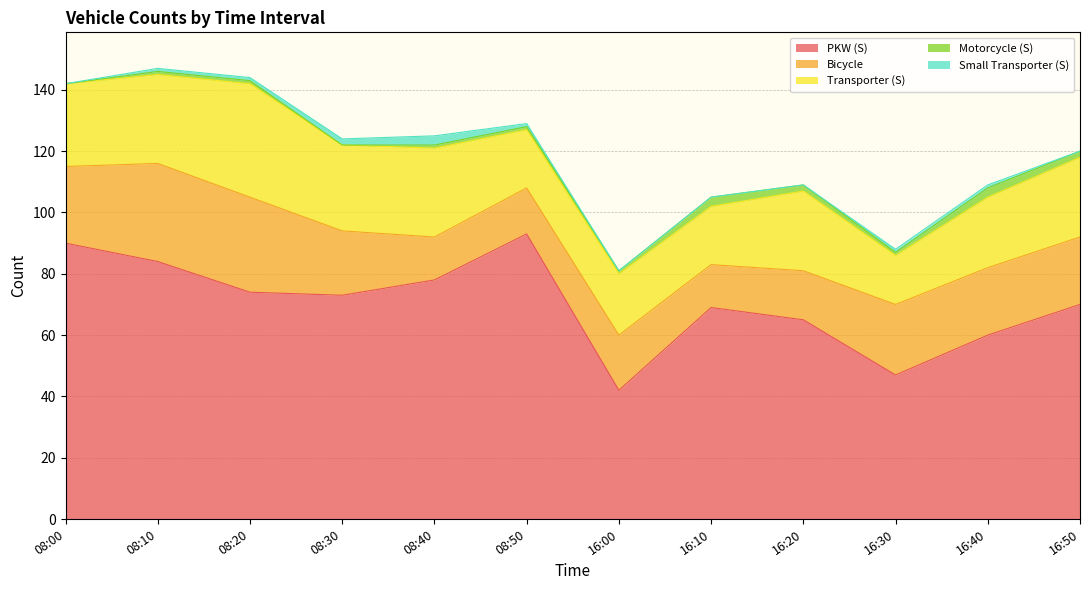

Reading left to right, list all the values displayed in this chart.

PKW (S): 08:00=90	08:10=84	08:20=74	08:30=73	08:40=78	08:50=93	16:00=42	16:10=69	16:20=65	16:30=47	16:40=60	16:50=70
Bicycle: 08:00=25	08:10=32	08:20=31	08:30=21	08:40=14	08:50=15	16:00=18	16:10=14	16:20=16	16:30=23	16:40=22	16:50=22
Transporter (S): 08:00=27	08:10=29	08:20=37	08:30=28	08:40=29	08:50=19	16:00=20	16:10=19	16:20=26	16:30=16	16:40=23	16:50=26
Motorcycle (S): 08:00=0	08:10=1	08:20=1	08:30=0	08:40=1	08:50=1	16:00=1	16:10=3	16:20=2	16:30=1	16:40=3	16:50=2
Small Transporter (S): 08:00=0	08:10=1	08:20=1	08:30=2	08:40=3	08:50=1	16:00=0	16:10=0	16:20=0	16:30=1	16:40=1	16:50=0